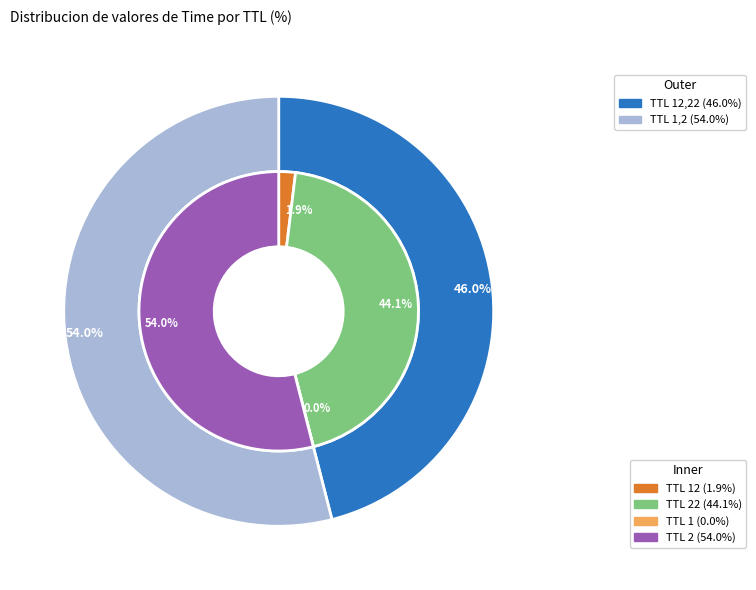

Do 1 and 2 together represent more than half of the pie?

Yes